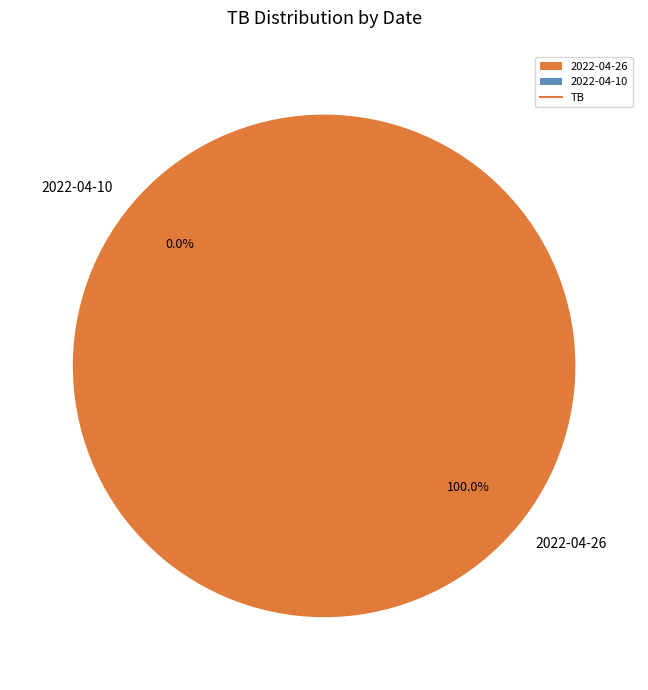

To the nearest percent, what percentage of the pie is 2022-04-26?

100%